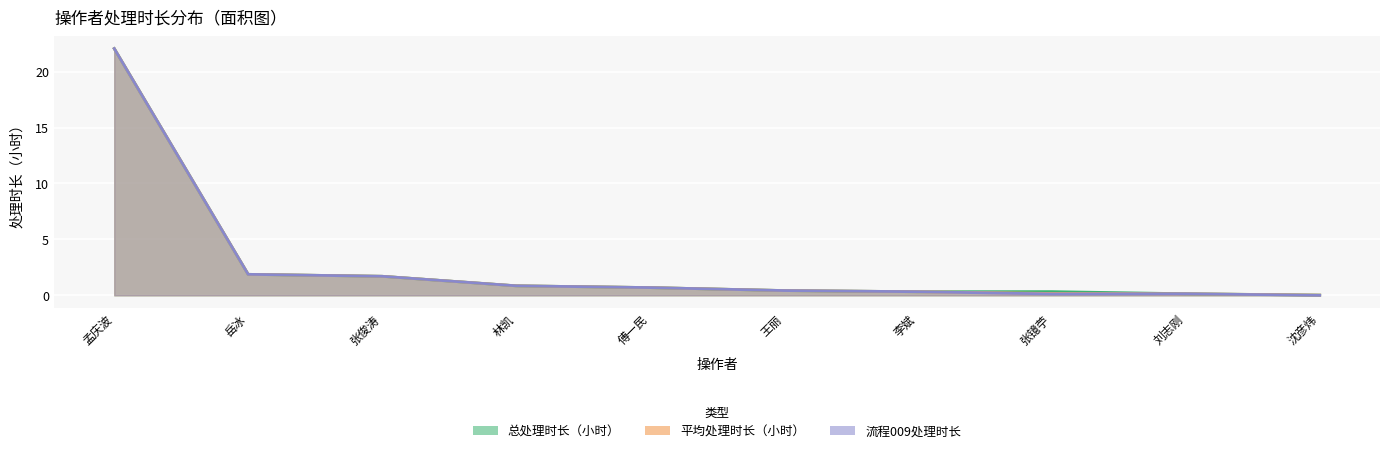

What is the sum of the 总处理时长（小时） values at 张俊涛 and 傅一民?

2.4